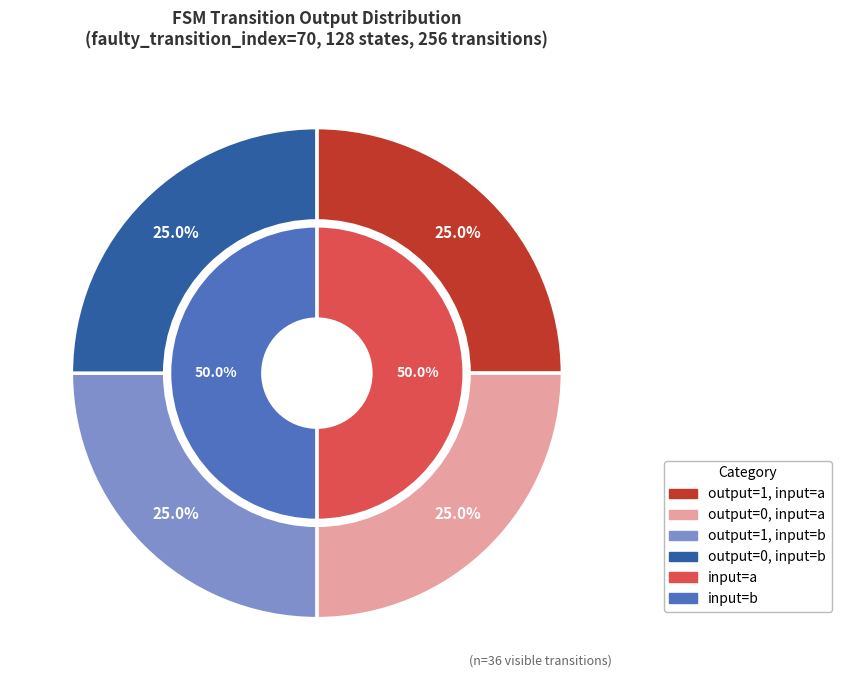

Which series has the widest spread of values?

input_symbol_a